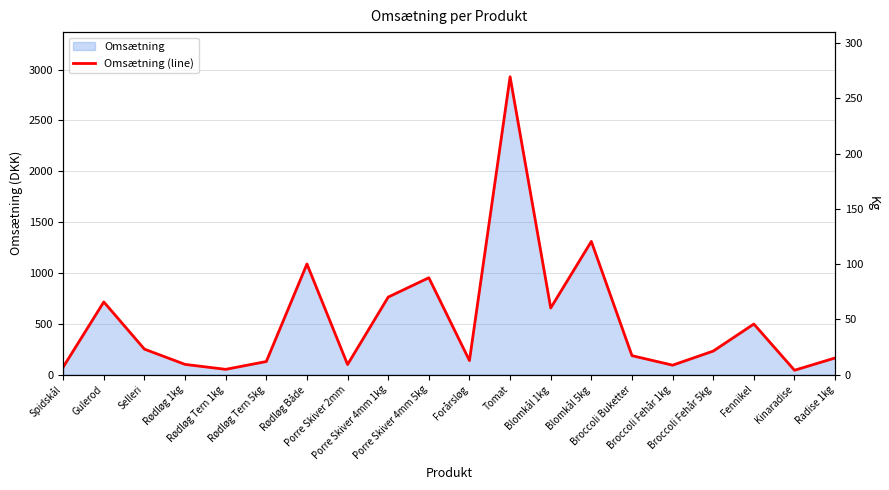

What is the label of the 11th point from the left?

Forårsløg